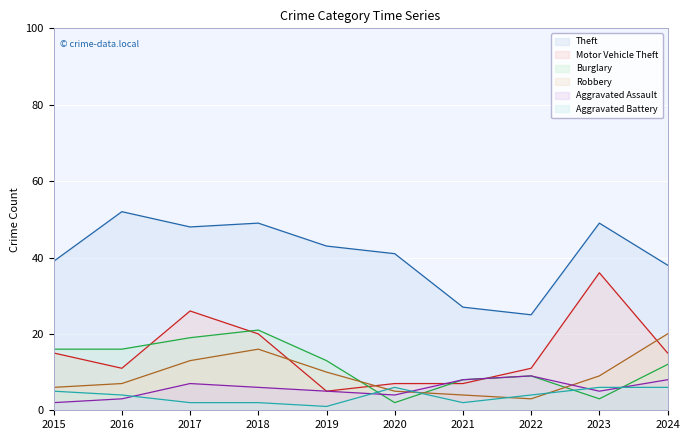

Which has a higher value, 2015 or 2023?

2023